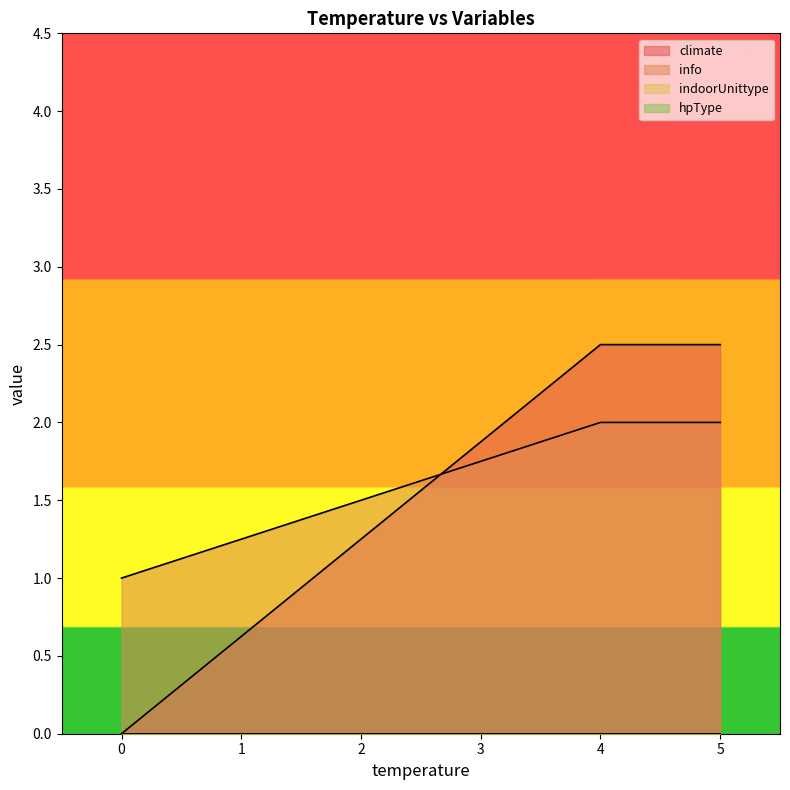

True or false: info and indoorUnittype intersect in this chart.

False